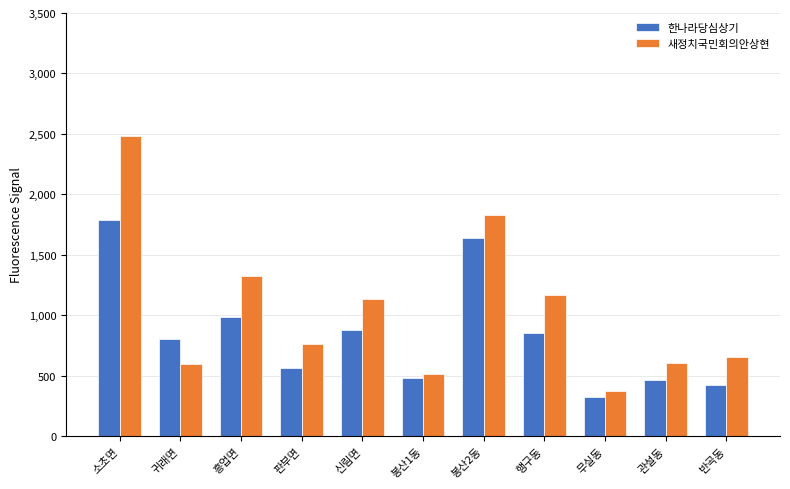

What is the label of the 5th bar from the left?

신림면